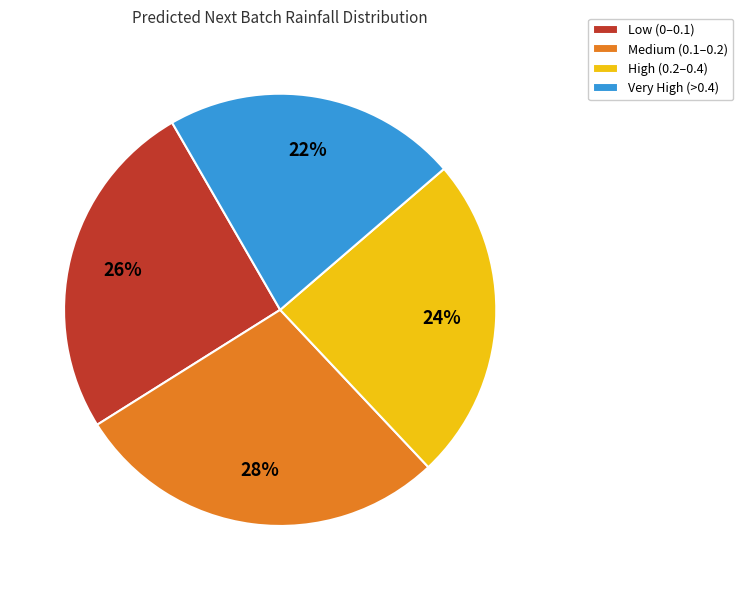

To the nearest percent, what portion does Medium (0.1–0.2) represent?

28%